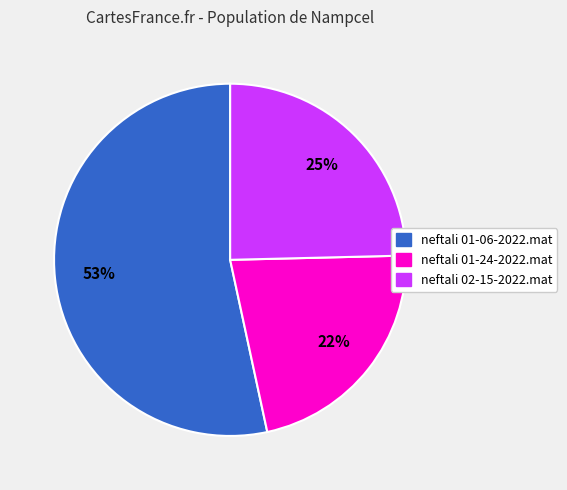

The neftali 01-24-2022.mat slice represents 28% of the pie. True or false?

False